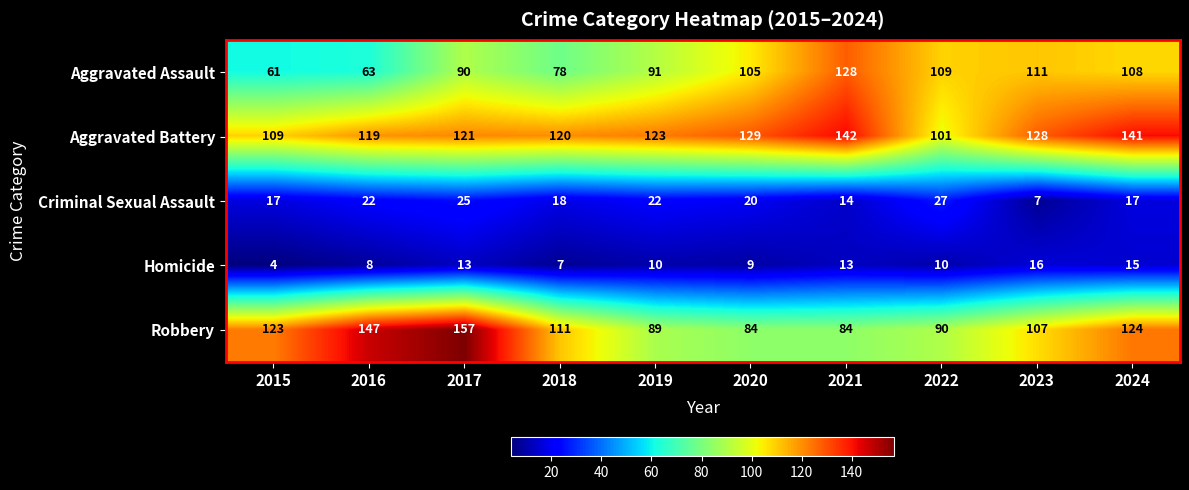

Count the number of categories in the chart.

10